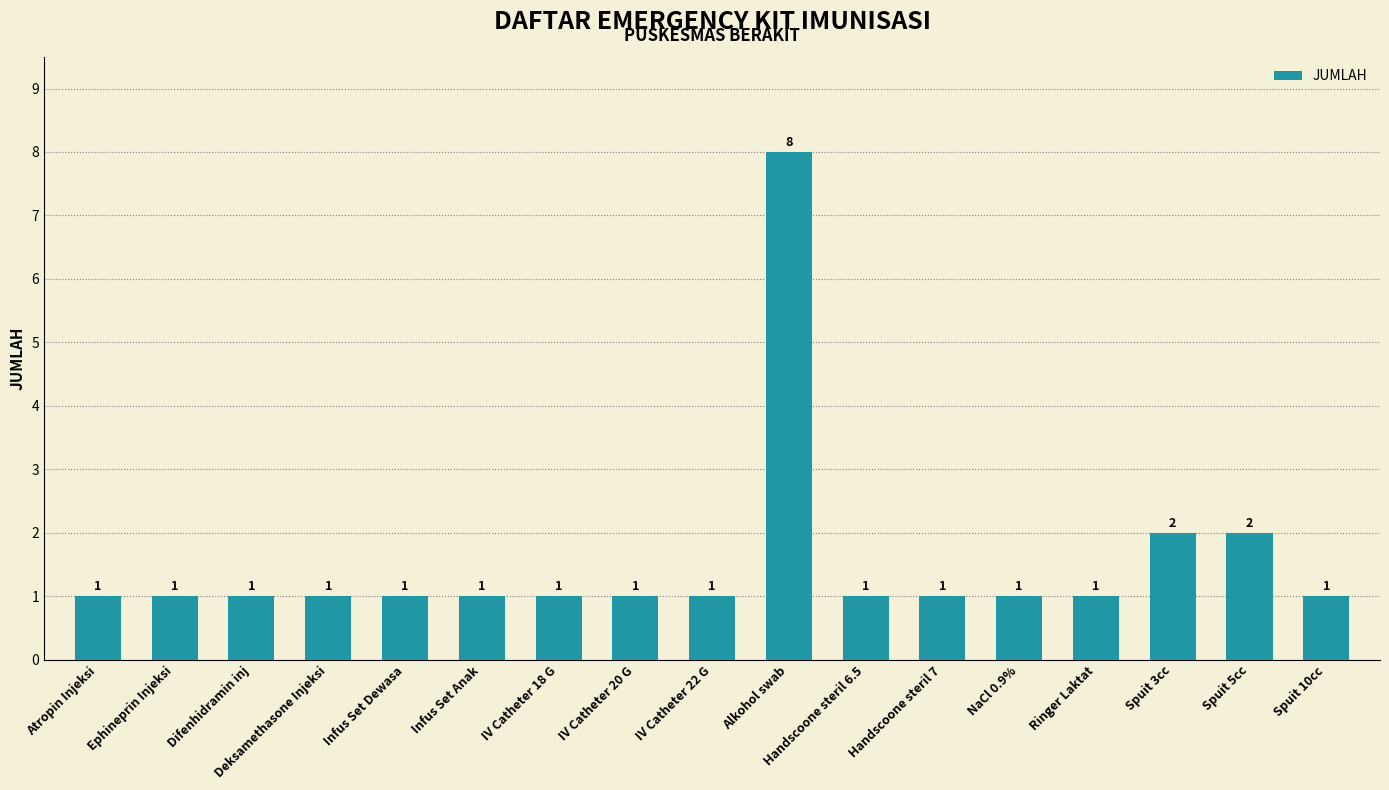

The chart shows a value of 8 at Alkohol swab. True or false?

True